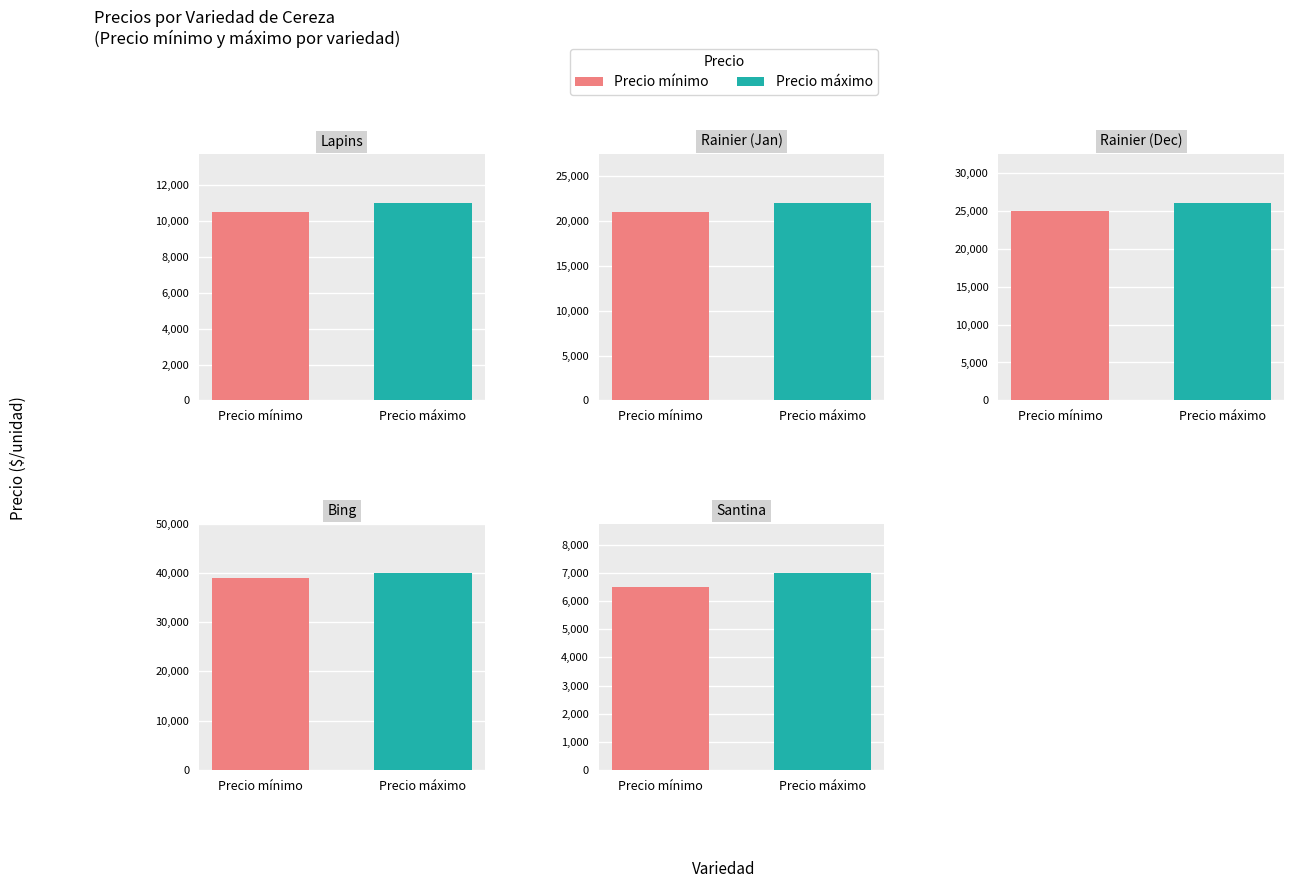

How many Precio mínimo values are between 10500 and 25000?

3